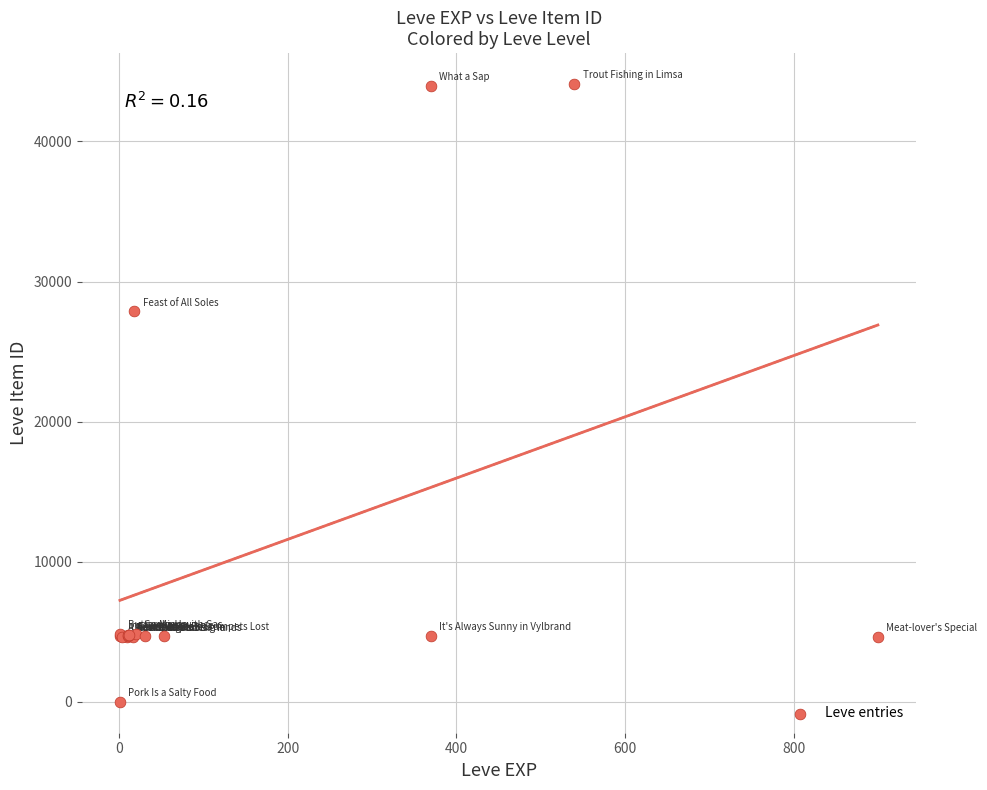

What Y value in the scatter plot is closest to 22050?

27884